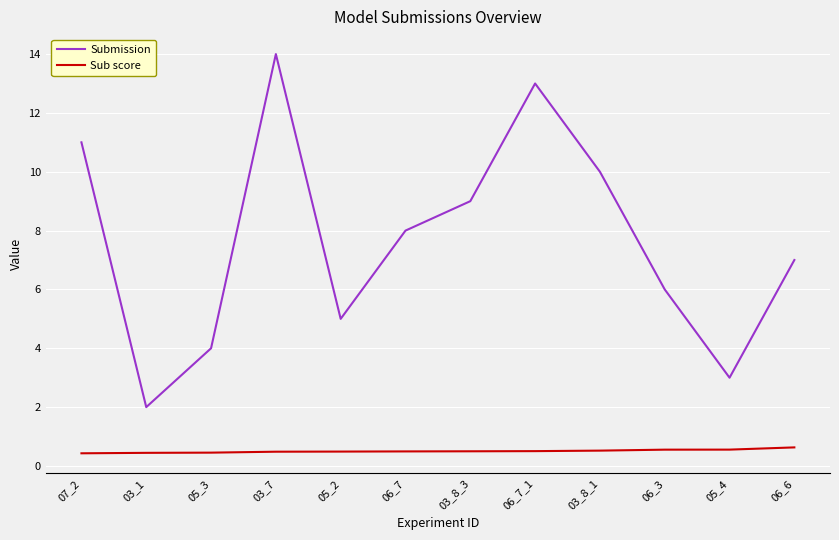

At 03_1, list the series in order from largest to smallest.

Submission, Sub score